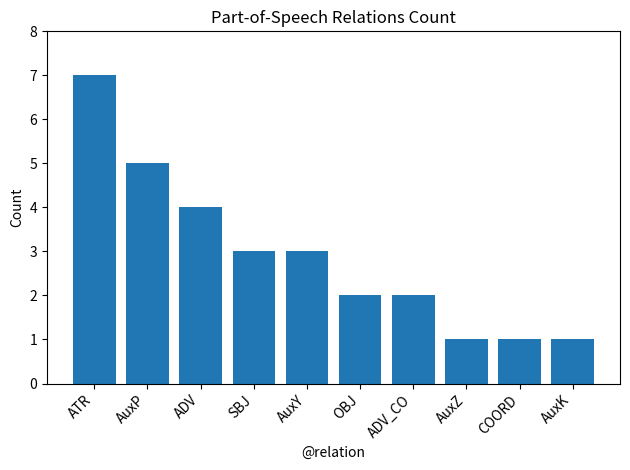

Which has a higher value, AuxP or ADV?

AuxP